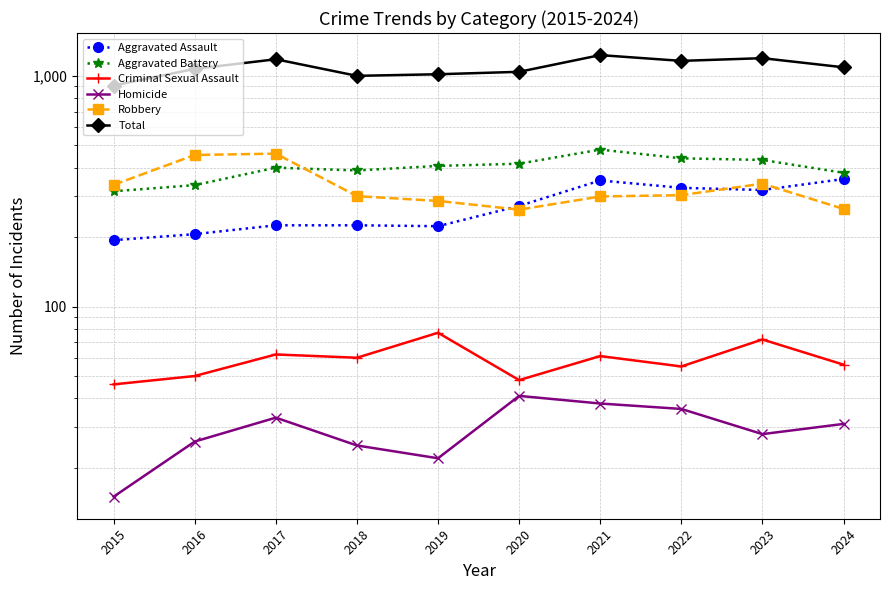

True or false: Homicide has a value of 21 at 2015.

False